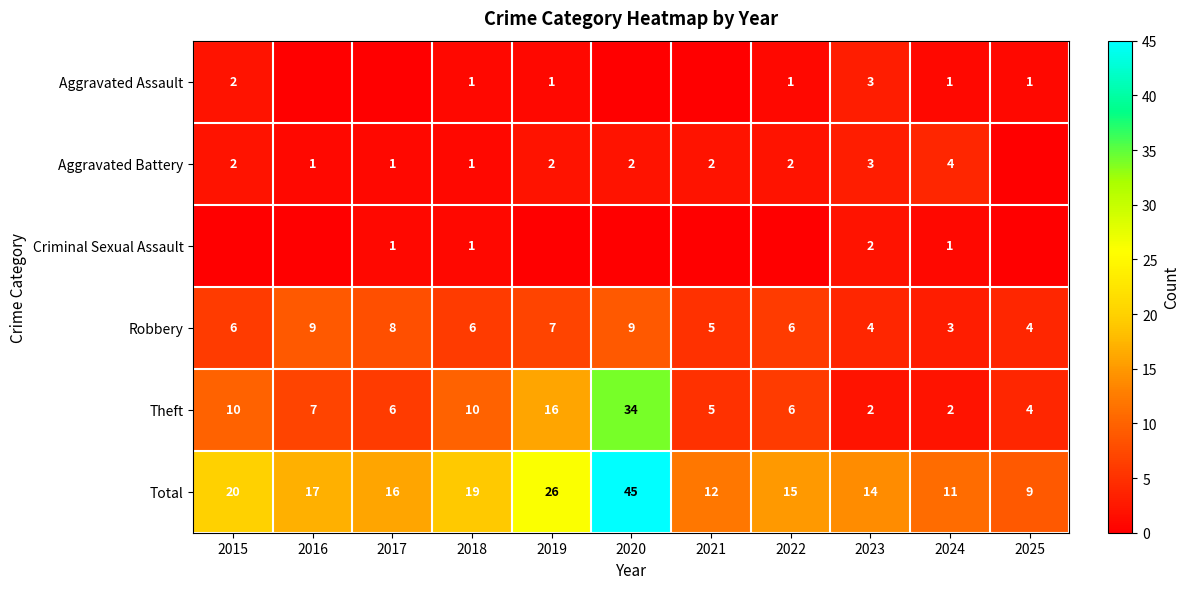

What is the difference between the maximum and minimum values in the Total series?

36